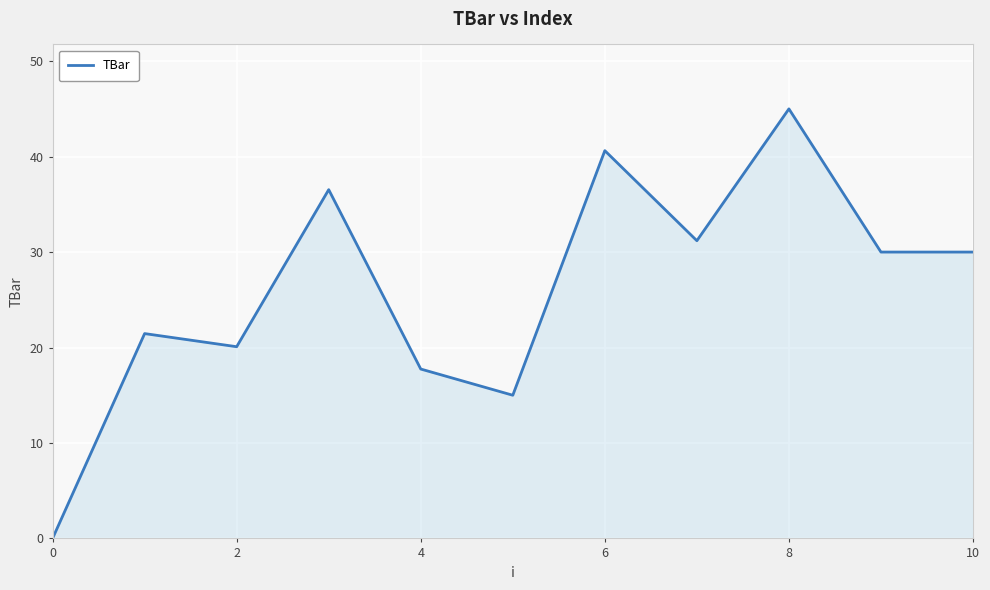

What is the maximum value shown in the chart?

45.0